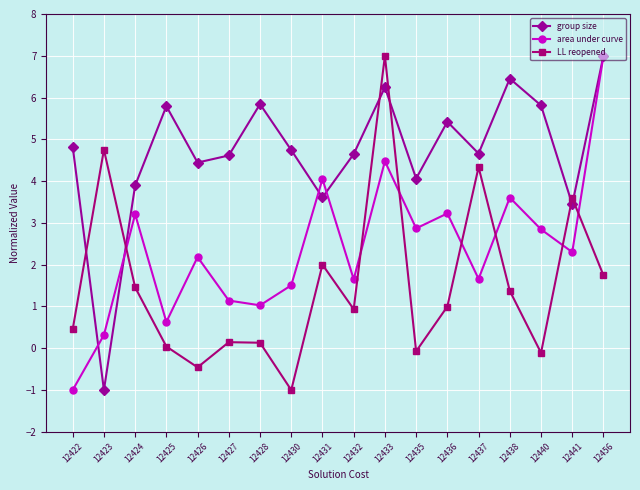

Does the chart have visible grid lines?

Yes